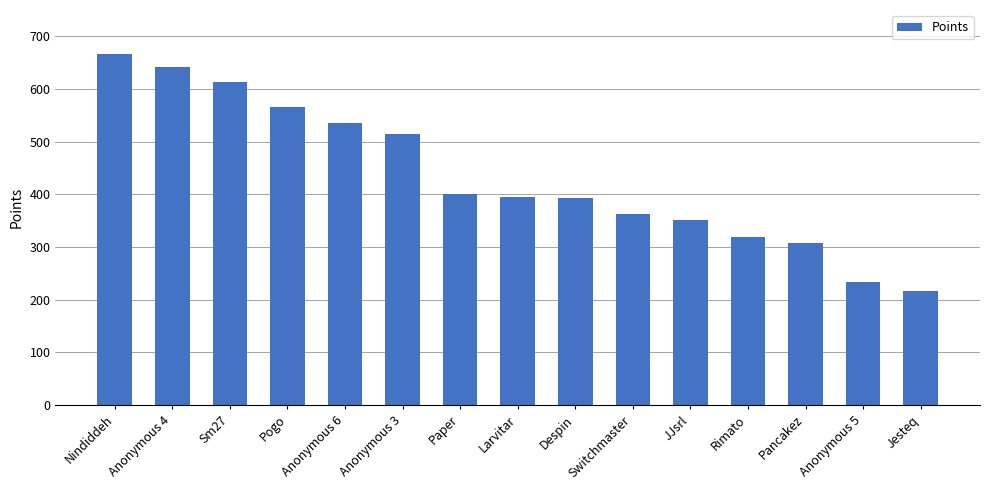

Which label corresponds to the smallest value in the chart?

Jesteq